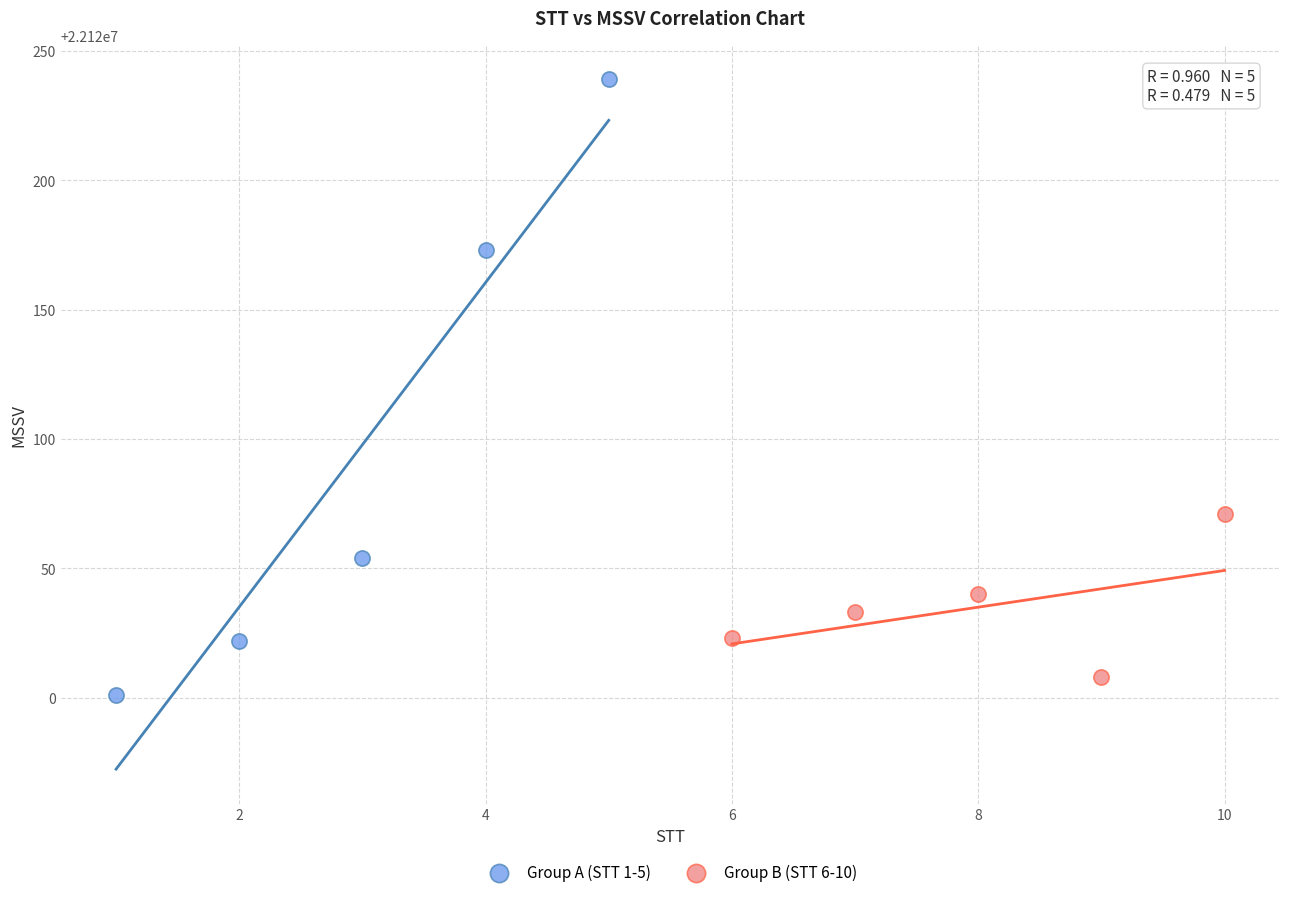

Which series contains the lowest Y value?

Group A (STT 1-5)